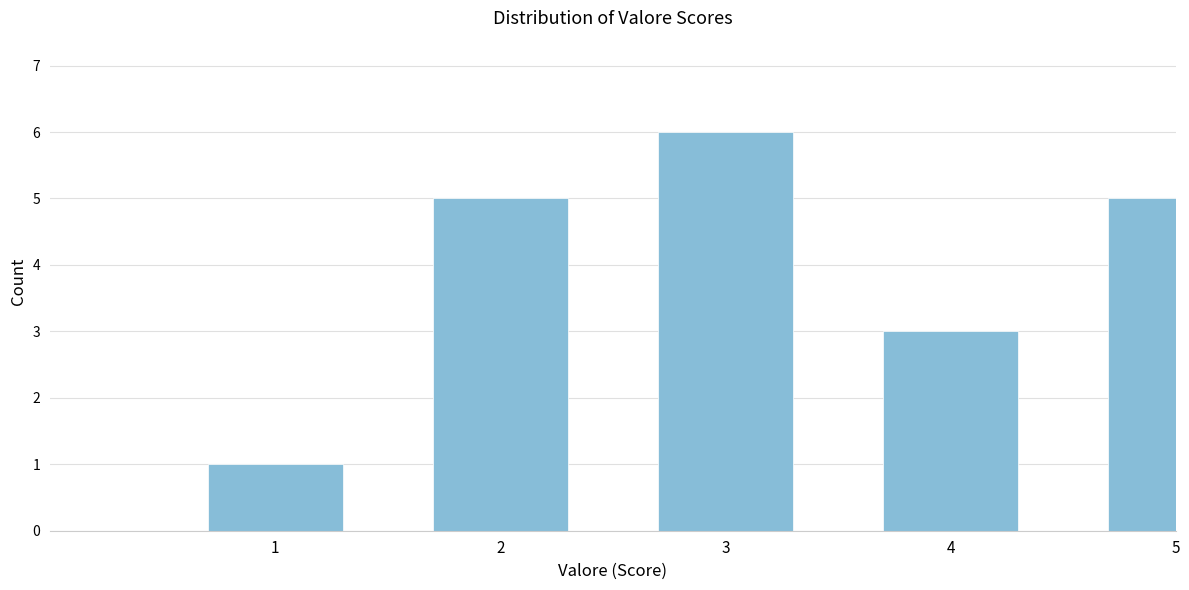

Reading left to right, what are all the values shown in this chart?

1=1	2=5	3=6	4=3	5=5